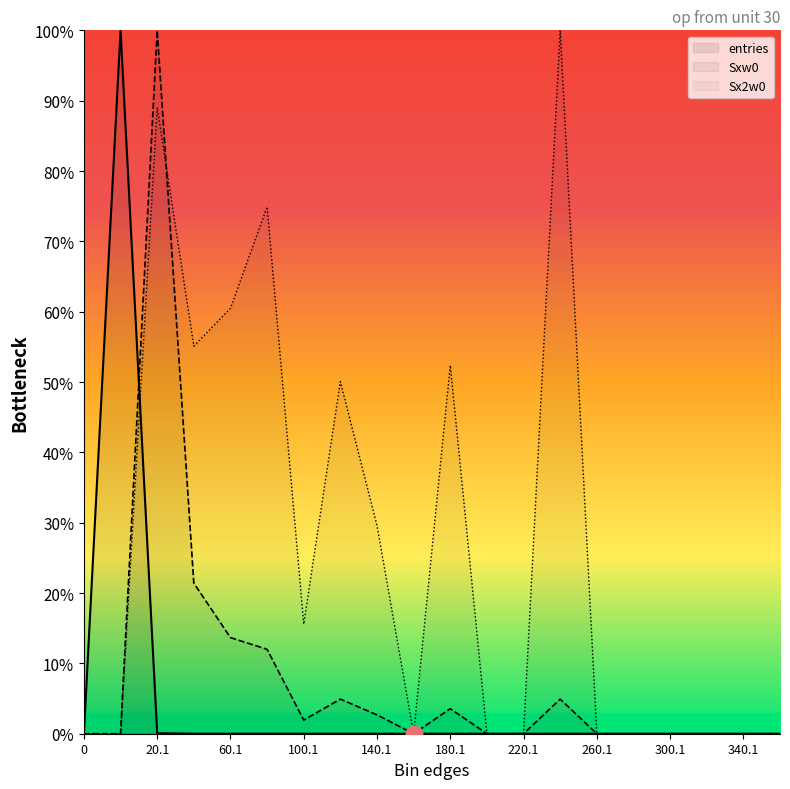

At how many categories does at least one series exceed 0?

10